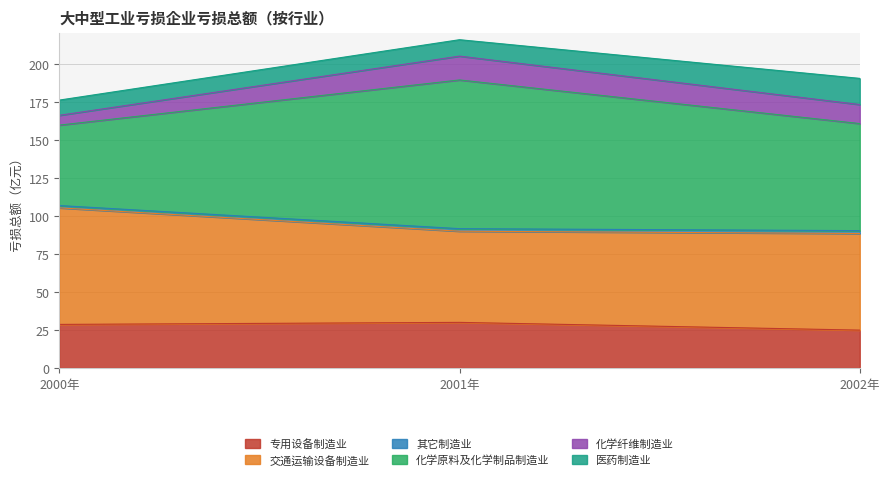

What is the difference between the highest and lowest values at 2002年?

68.5